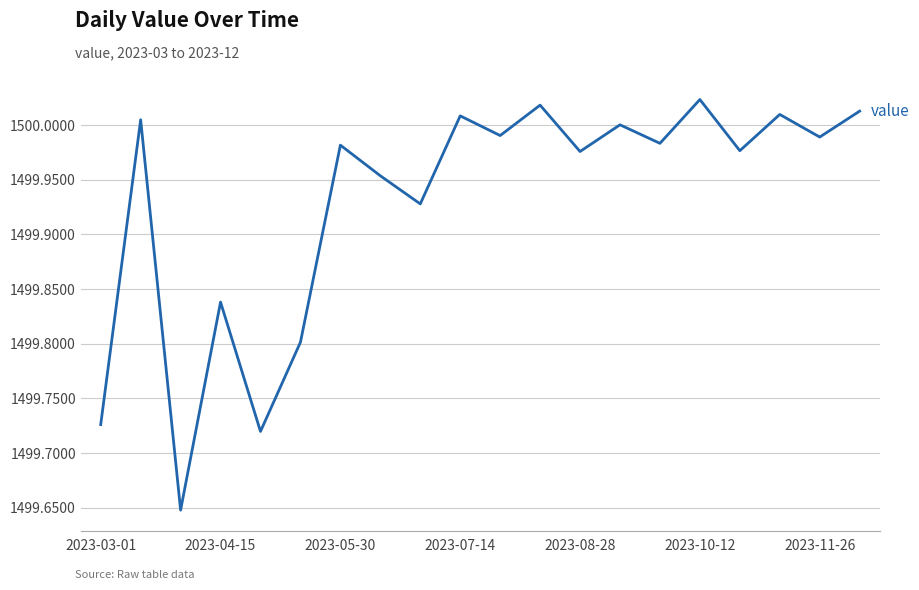

Is this an area chart (filled region under the line)?

No